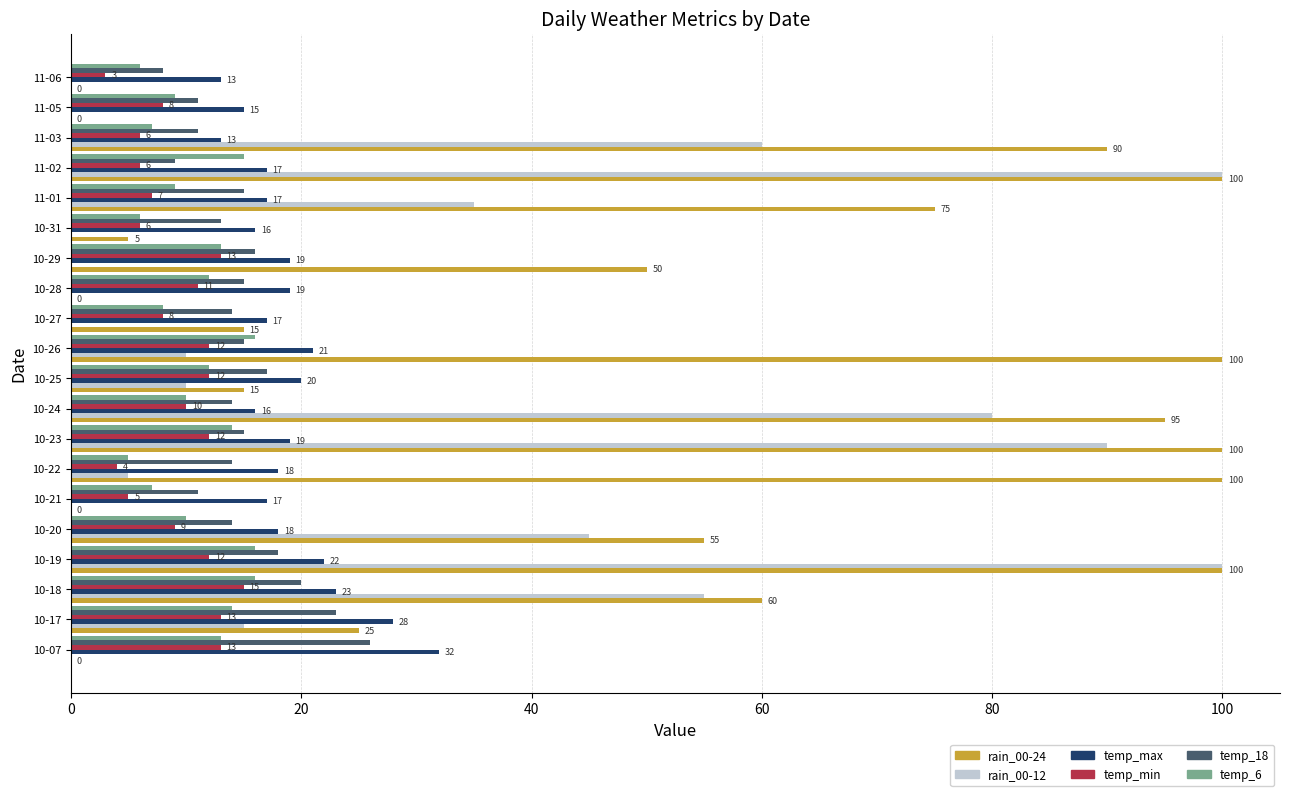

At which label does temp_min reach its peak?

10-18